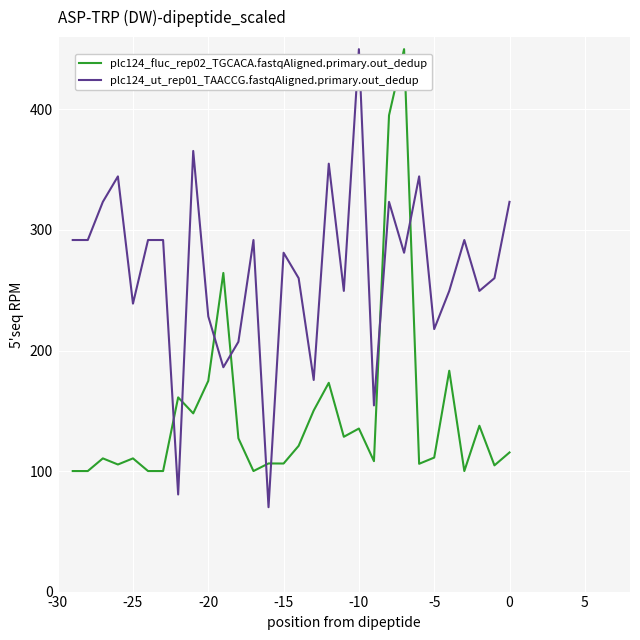

How many values in the plc124_fluc_rep02_TGCACA.fastqAligned.primary.out_dedup series are below 115?

15